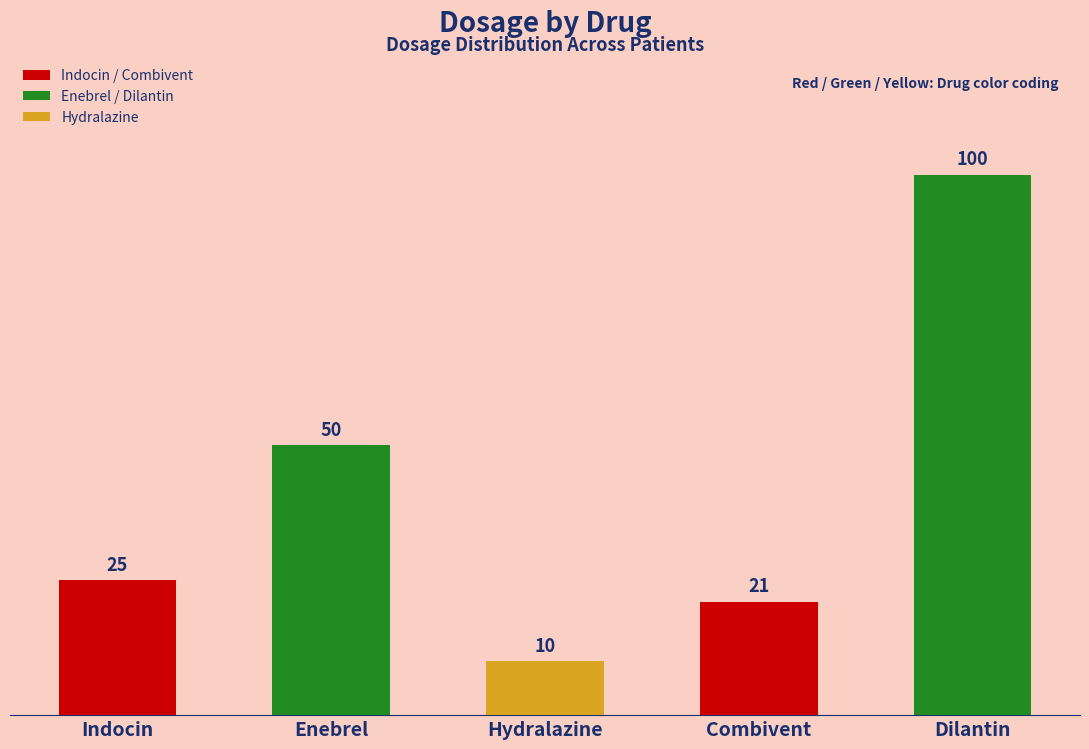

What is the change in value from Hydralazine to Dilantin?

+90